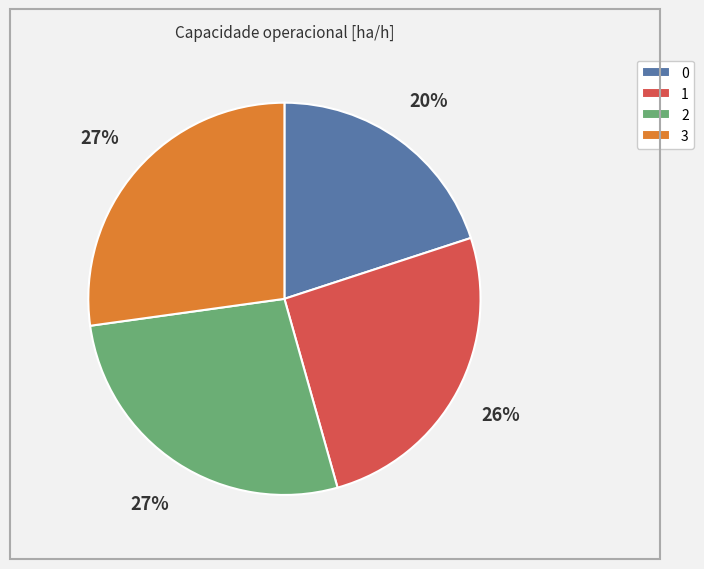

True or false: 3 accounts for 39% of the total.

False